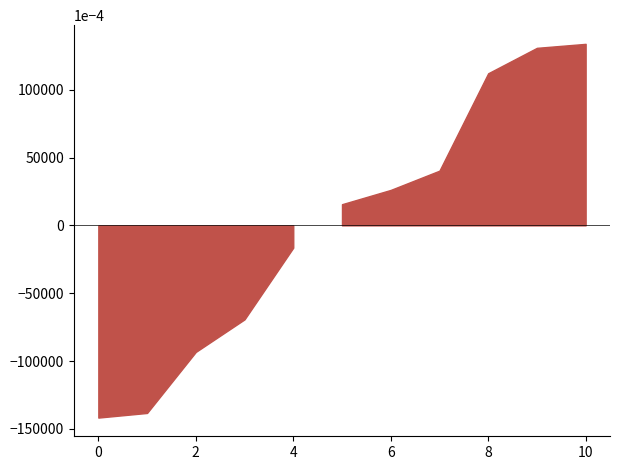

The chart shows a value of 86.1 at 21. True or false?

False